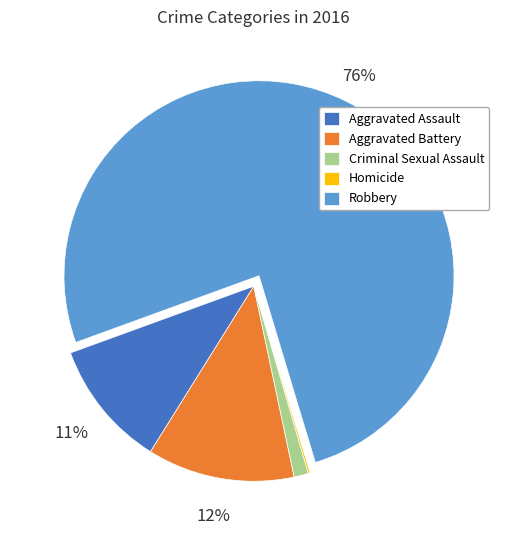

Is it true that Aggravated Assault is 11% of the pie?

True